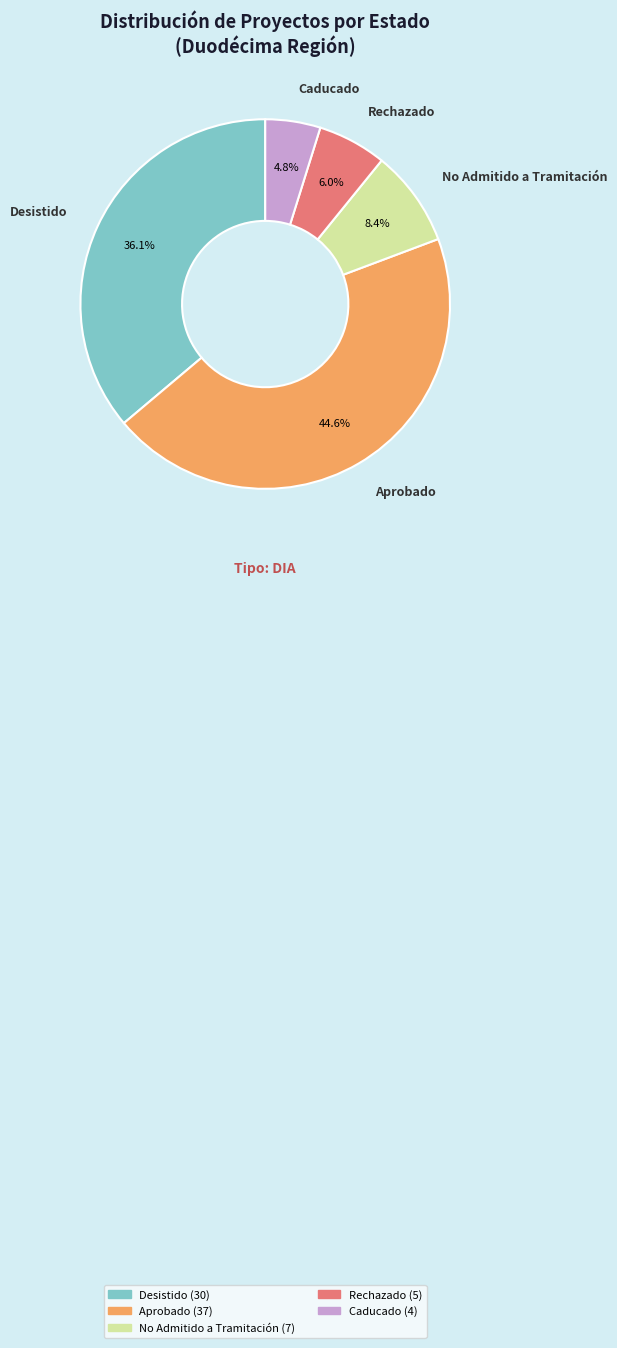

Is it true that Aprobado is 39% of the pie?

False